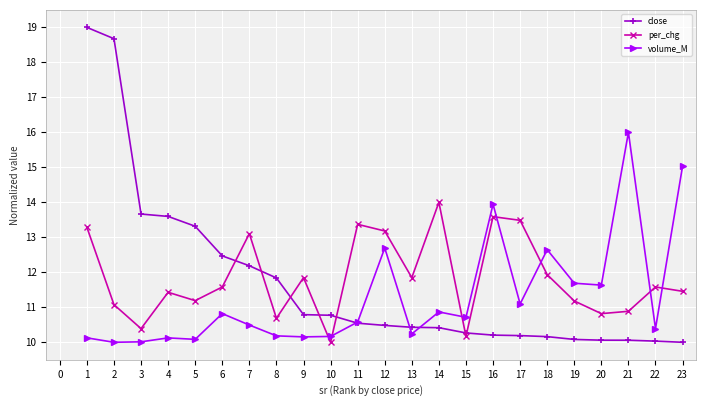

Is the value of close at 8 greater than the value of per_chg at 15?

Yes